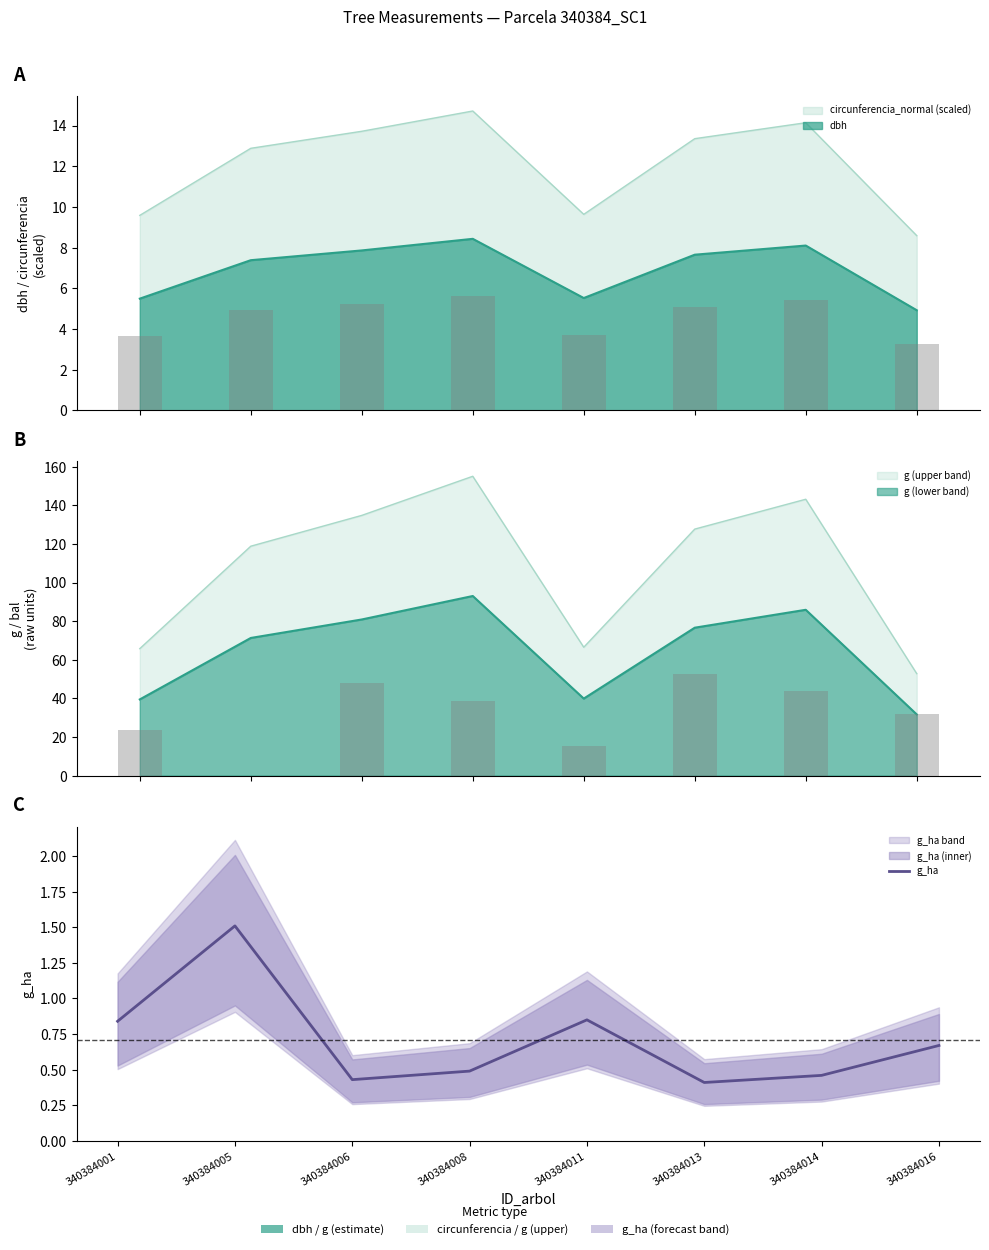

What is the sum of all values?

5.7